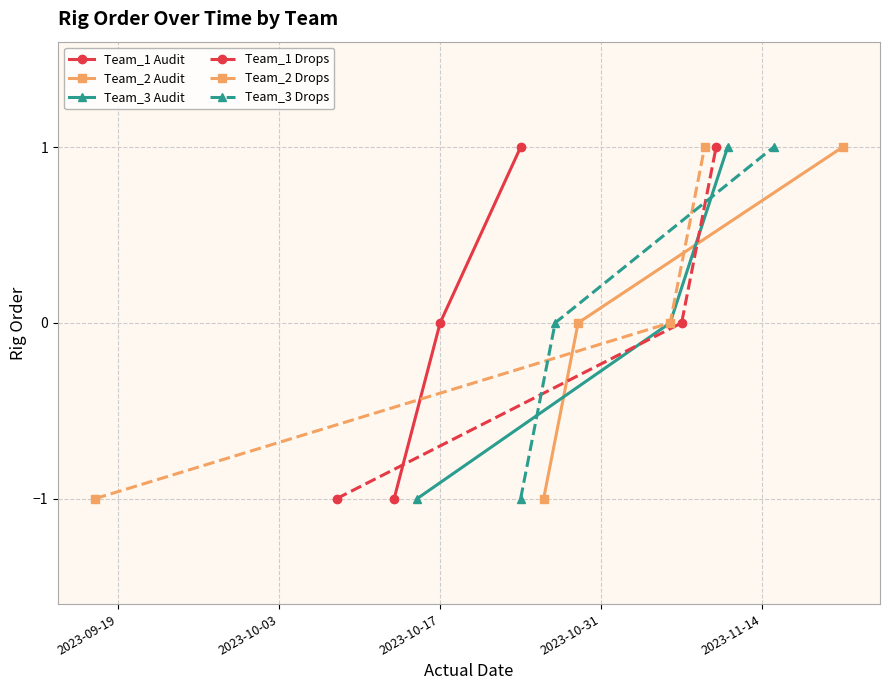

Which has a higher value, 2023-09-19 or 2023-10-17?

2023-10-17